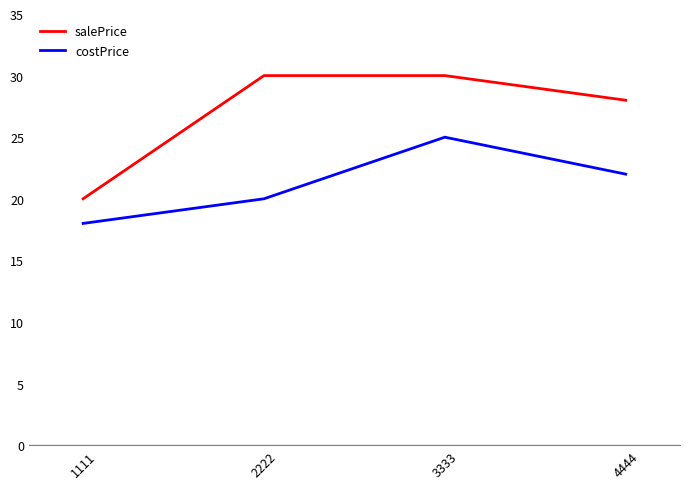

The value of salePrice at 3333 is 14. True or false?

False